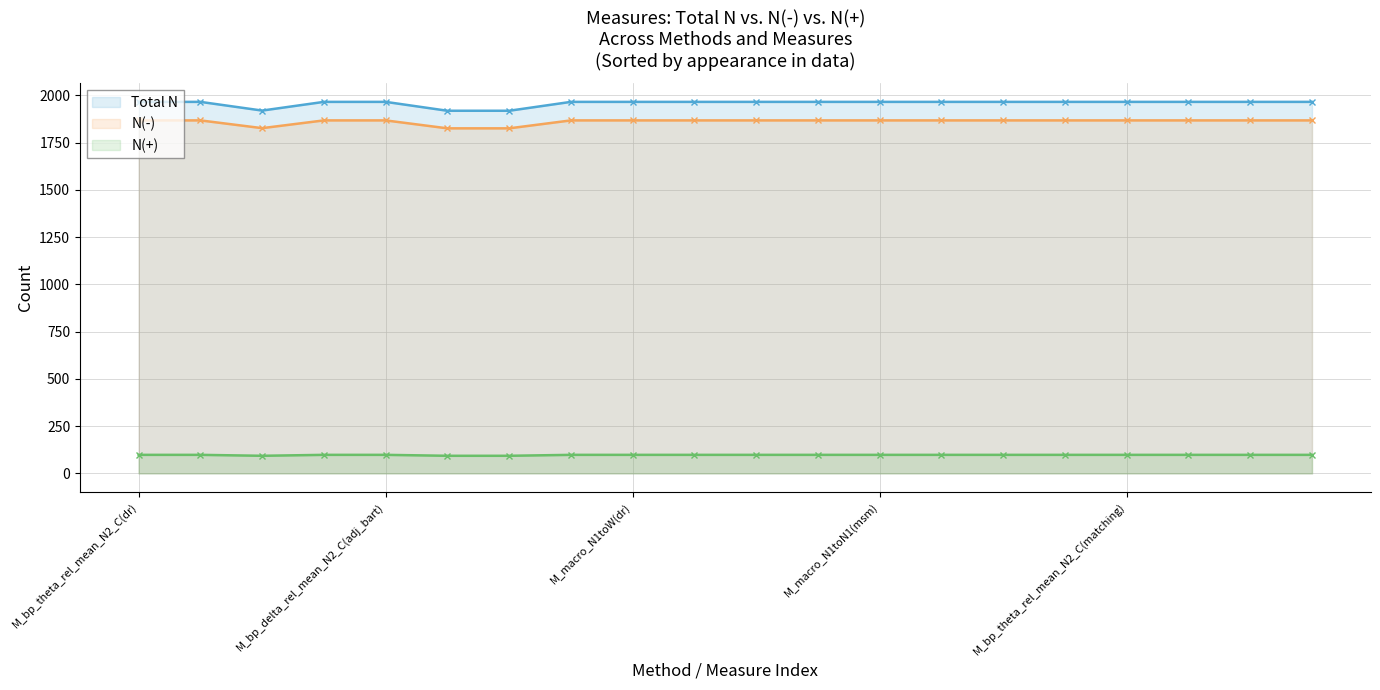

Reading right to left, extract all data points from this chart.

N(-): M_macro_SFI(matching)=1867	M_macro_N1toW(matching)=1867	M_bp_theta_rel_mean_N2N3_C(matching)=1867	M_bp_theta_rel_mean_N2_C(matching)=1867	M_macro_N1toN1(adj_bart)=1867	M_macro_N1toN1(dr)=1867	M_macro_N1toW(adj_bart)=1867	M_macro_N1toN1(msm)=1867	M_bp_delta_rel_mean_N2N3_C(adj_bart)=1867	M_bp_theta_rel_mean_N2N3_C(adj_bart)=1867	M_bp_theta_rel_mean_N2N3_C(msm)=1867	M_macro_N1toW(dr)=1867	M_bp_theta_rel_mean_N2_C(adj_bart)=1867	M_sp_amp_N2_C(adj_bart)=1825	M_sp_amp_N2_C(msm)=1825	M_bp_delta_rel_mean_N2_C(adj_bart)=1867	M_bp_theta_rel_mean_N2_C(msm)=1867	M_sp_amp_N2N3_C(adj_bart)=1826	M_macro_N1toW(msm)=1867	M_bp_theta_rel_mean_N2_C(dr)=1867
N(+): M_macro_SFI(matching)=98	M_macro_N1toW(matching)=98	M_bp_theta_rel_mean_N2N3_C(matching)=98	M_bp_theta_rel_mean_N2_C(matching)=98	M_macro_N1toN1(adj_bart)=98	M_macro_N1toN1(dr)=98	M_macro_N1toW(adj_bart)=98	M_macro_N1toN1(msm)=98	M_bp_delta_rel_mean_N2N3_C(adj_bart)=98	M_bp_theta_rel_mean_N2N3_C(adj_bart)=98	M_bp_theta_rel_mean_N2N3_C(msm)=98	M_macro_N1toW(dr)=98	M_bp_theta_rel_mean_N2_C(adj_bart)=98	M_sp_amp_N2_C(adj_bart)=93	M_sp_amp_N2_C(msm)=93	M_bp_delta_rel_mean_N2_C(adj_bart)=98	M_bp_theta_rel_mean_N2_C(msm)=98	M_sp_amp_N2N3_C(adj_bart)=93	M_macro_N1toW(msm)=98	M_bp_theta_rel_mean_N2_C(dr)=98
N: M_macro_SFI(matching)=1965	M_macro_N1toW(matching)=1965	M_bp_theta_rel_mean_N2N3_C(matching)=1965	M_bp_theta_rel_mean_N2_C(matching)=1965	M_macro_N1toN1(adj_bart)=1965	M_macro_N1toN1(dr)=1965	M_macro_N1toW(adj_bart)=1965	M_macro_N1toN1(msm)=1965	M_bp_delta_rel_mean_N2N3_C(adj_bart)=1965	M_bp_theta_rel_mean_N2N3_C(adj_bart)=1965	M_bp_theta_rel_mean_N2N3_C(msm)=1965	M_macro_N1toW(dr)=1965	M_bp_theta_rel_mean_N2_C(adj_bart)=1965	M_sp_amp_N2_C(adj_bart)=1918	M_sp_amp_N2_C(msm)=1918	M_bp_delta_rel_mean_N2_C(adj_bart)=1965	M_bp_theta_rel_mean_N2_C(msm)=1965	M_sp_amp_N2N3_C(adj_bart)=1919	M_macro_N1toW(msm)=1965	M_bp_theta_rel_mean_N2_C(dr)=1965